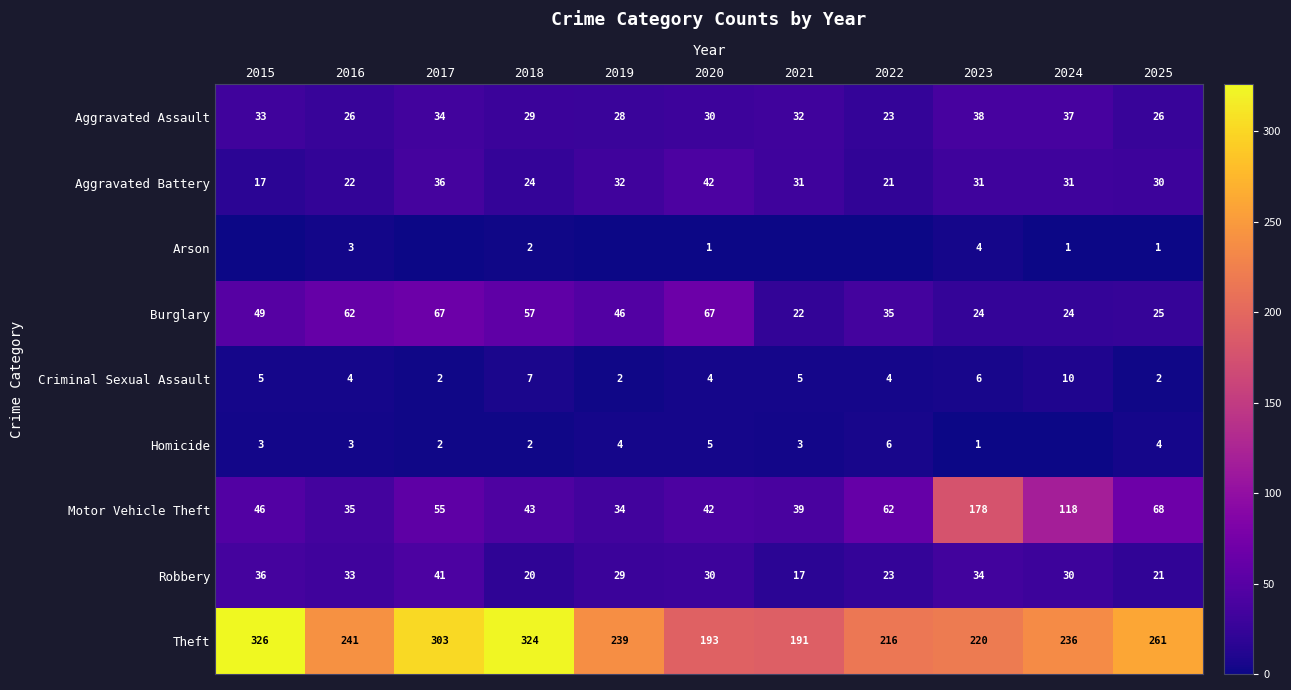

Is the value of Homicide at 2022 greater than the value of Aggravated Battery at 2021?

No